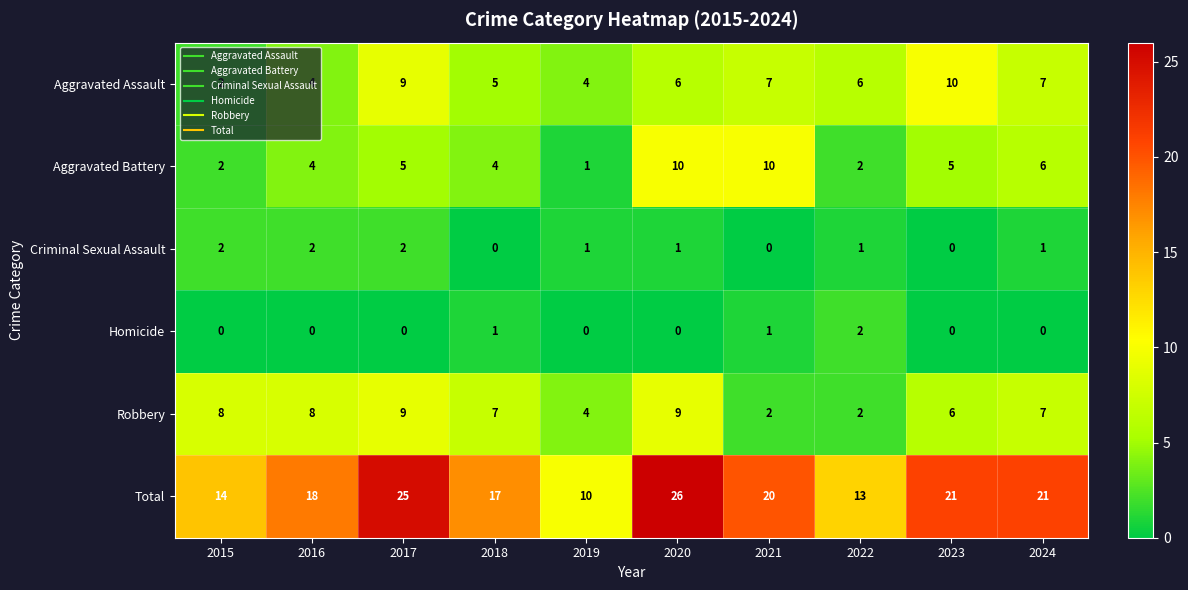

What is the maximum value shown in the chart?

26